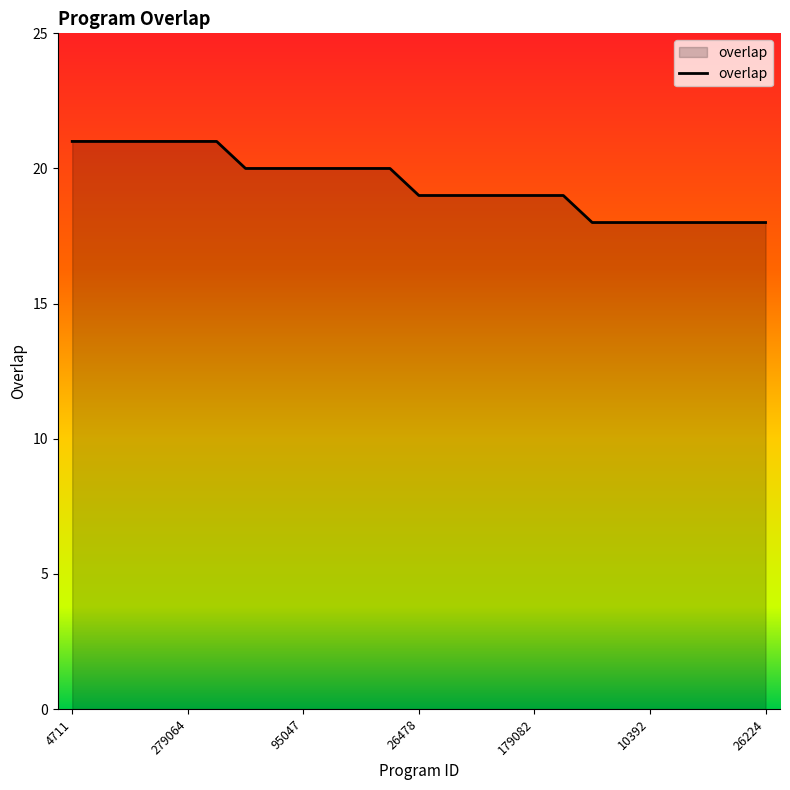

What is the difference between the second highest and second lowest values?

3